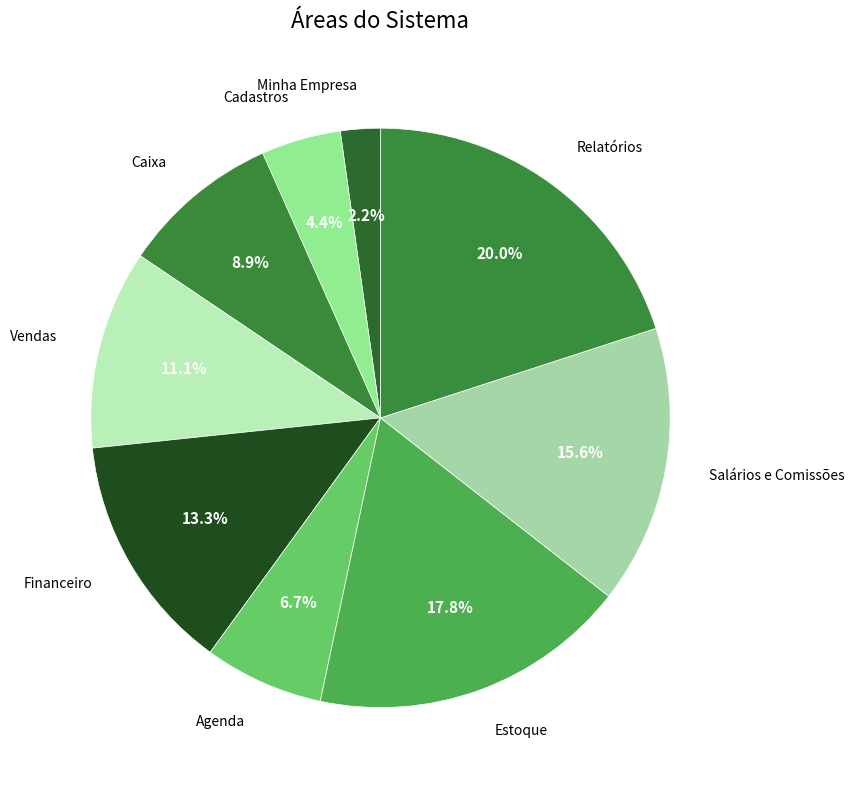

What is the largest slice in the pie chart?

Relatórios